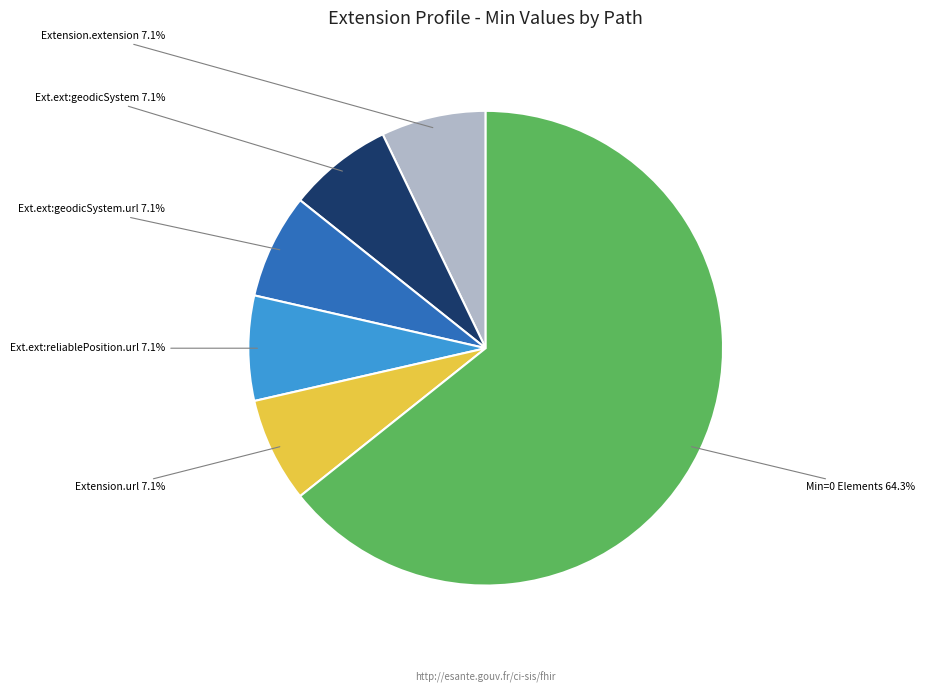

Count the number of slices in the pie.

6